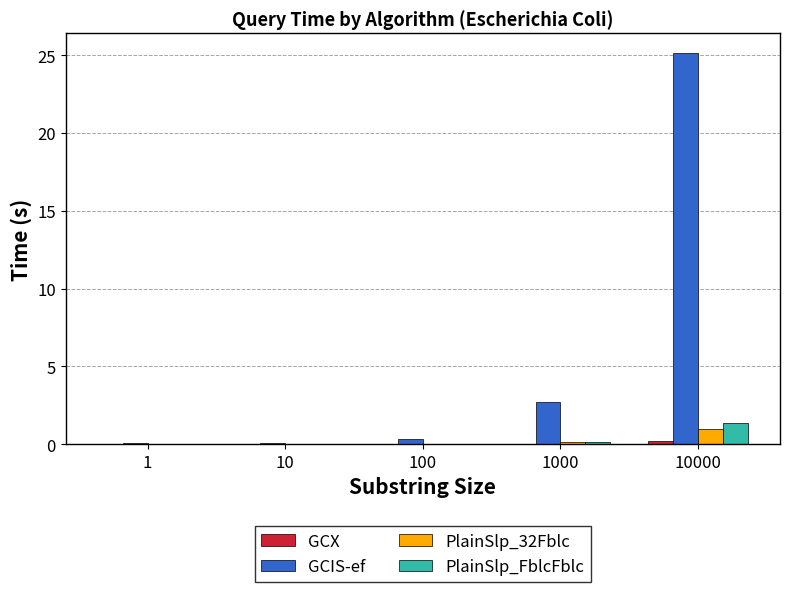

Is it true that PlainSlp_FblcFblc equals 0.2 at 1000?

True